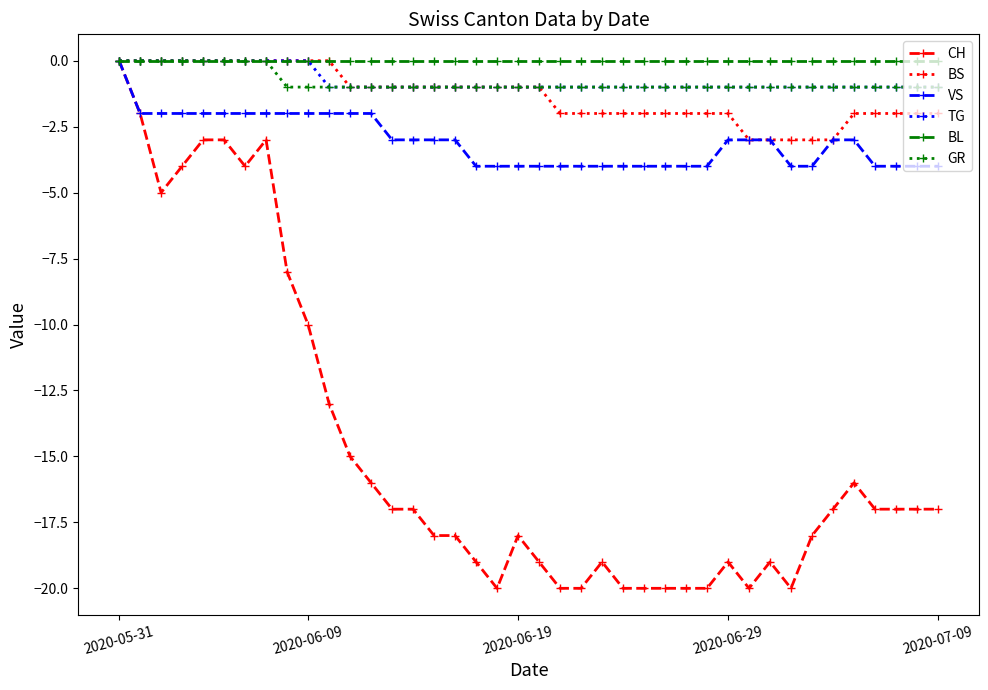

Which series has the widest spread of values?

CH